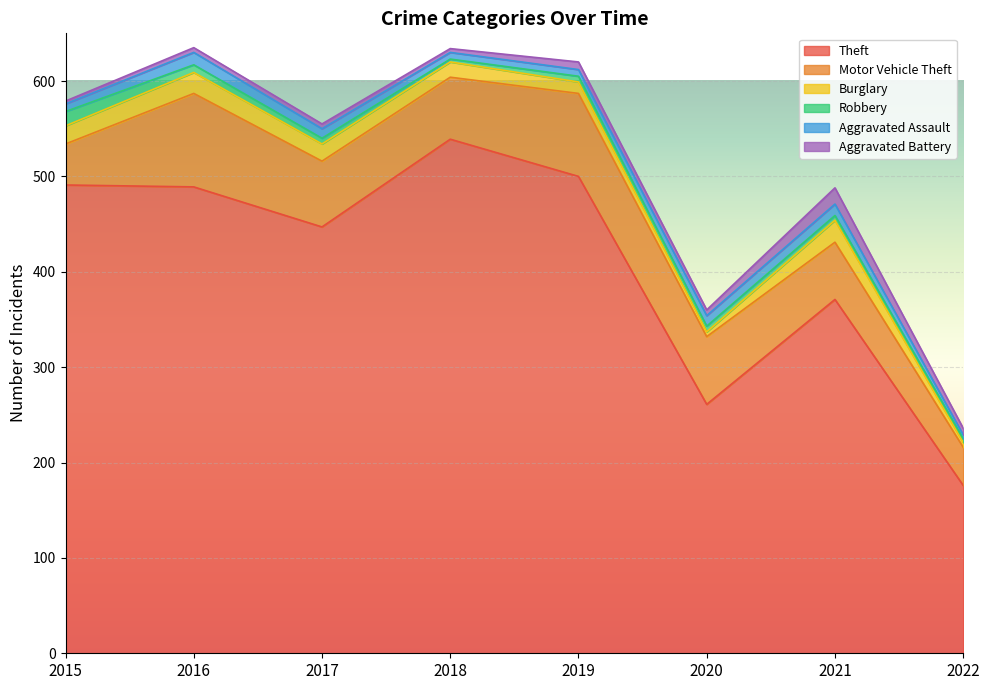

Reading left to right, extract all data points from this chart.

Theft: 491	489	447	539	500	261	371	176
Motor Vehicle Theft: 43	98	69	65	87	71	60	40
Burglary: 19	22	18	16	12	5	23	5
Robbery: 15	8	6	3	6	6	5	4
Aggravated Assault: 8	13	10	7	7	11	12	4
Aggravated Battery: 3	5	5	4	8	6	17	7